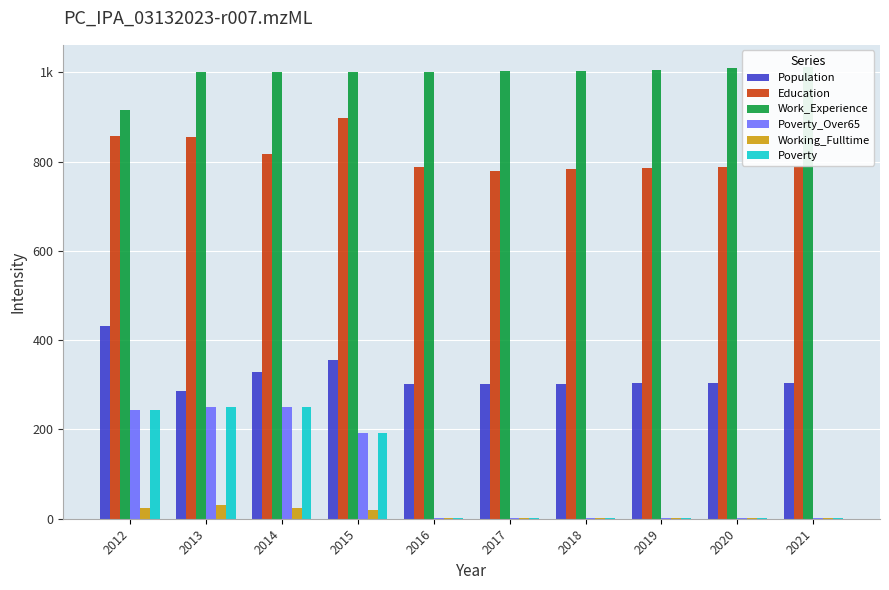

At 2016, list the series in order from largest to smallest.

Work_Experience, Education, Population, Poverty_Over65, Working_Fulltime, Poverty